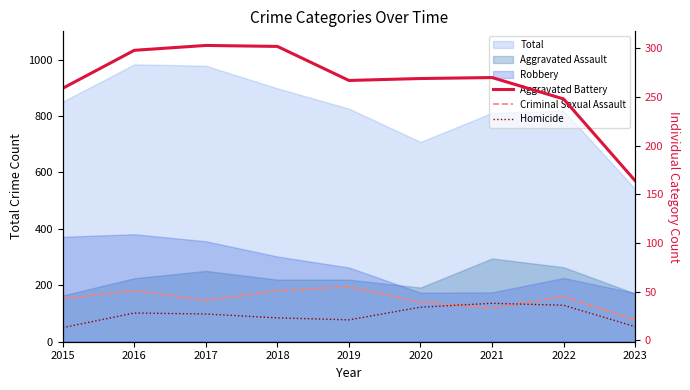

The value of Homicide at 2022 is 36. True or false?

True